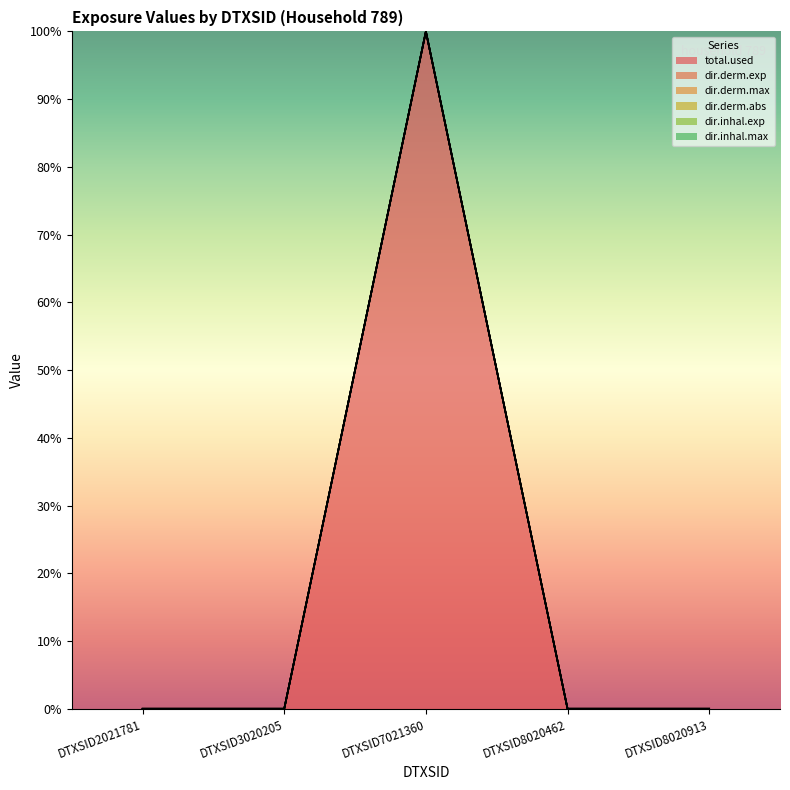

Which series has the largest range (max minus min)?

dir.inhal.max